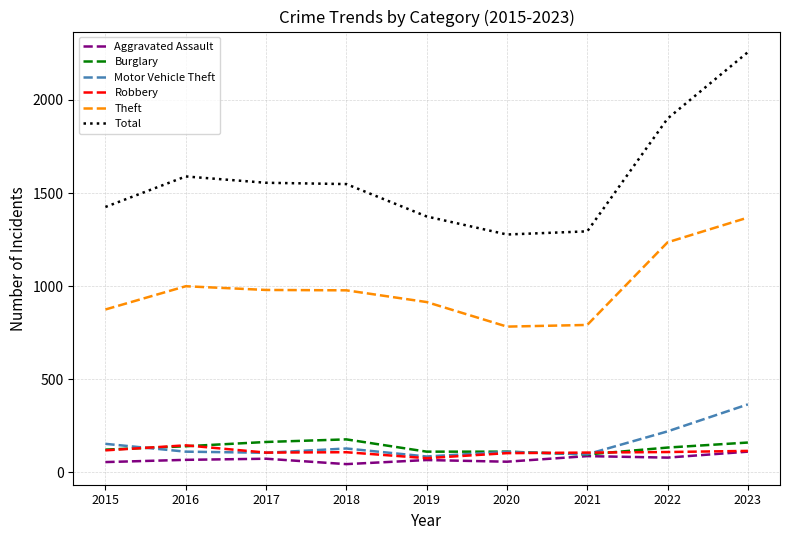

True or false: Theft and Burglary cross at least once.

False